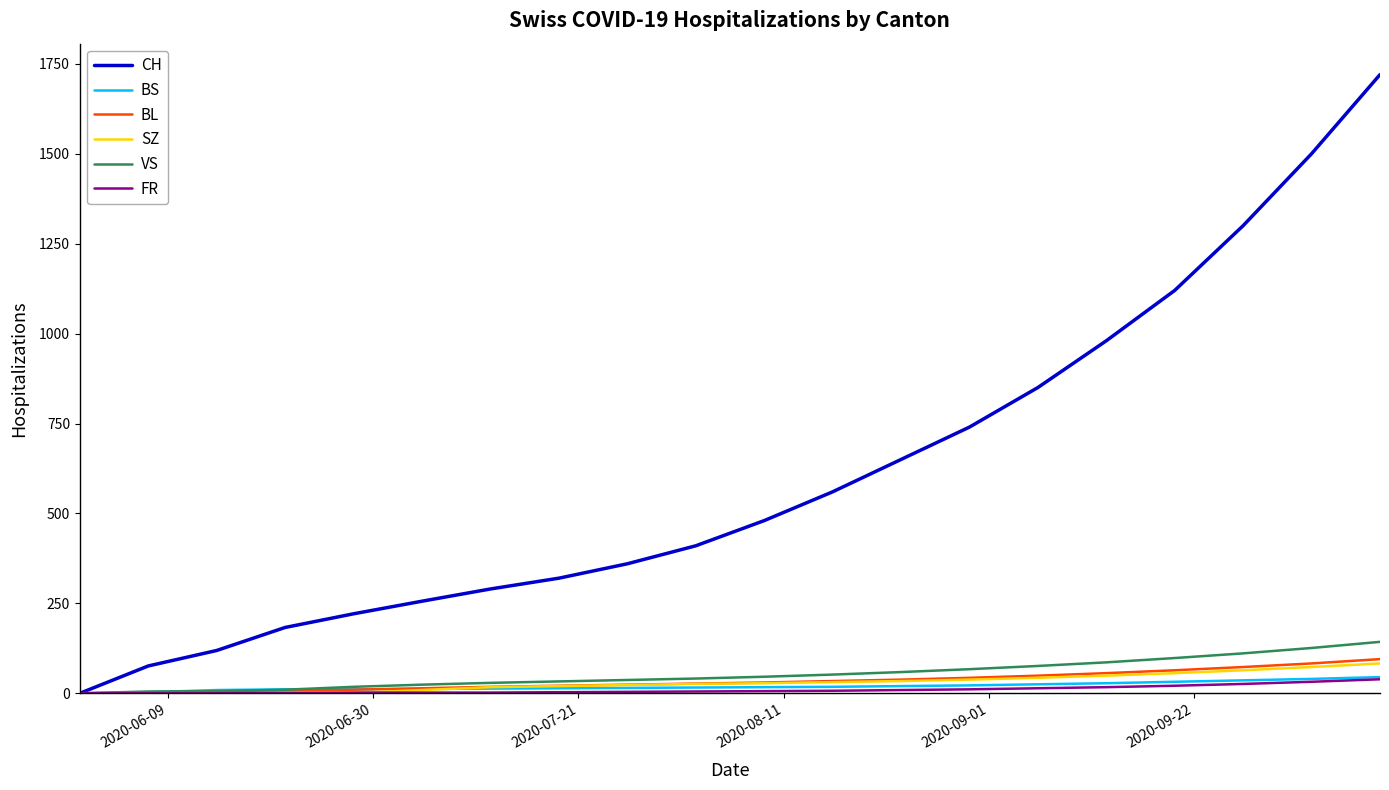

Which series has the largest range (max minus min)?

CH